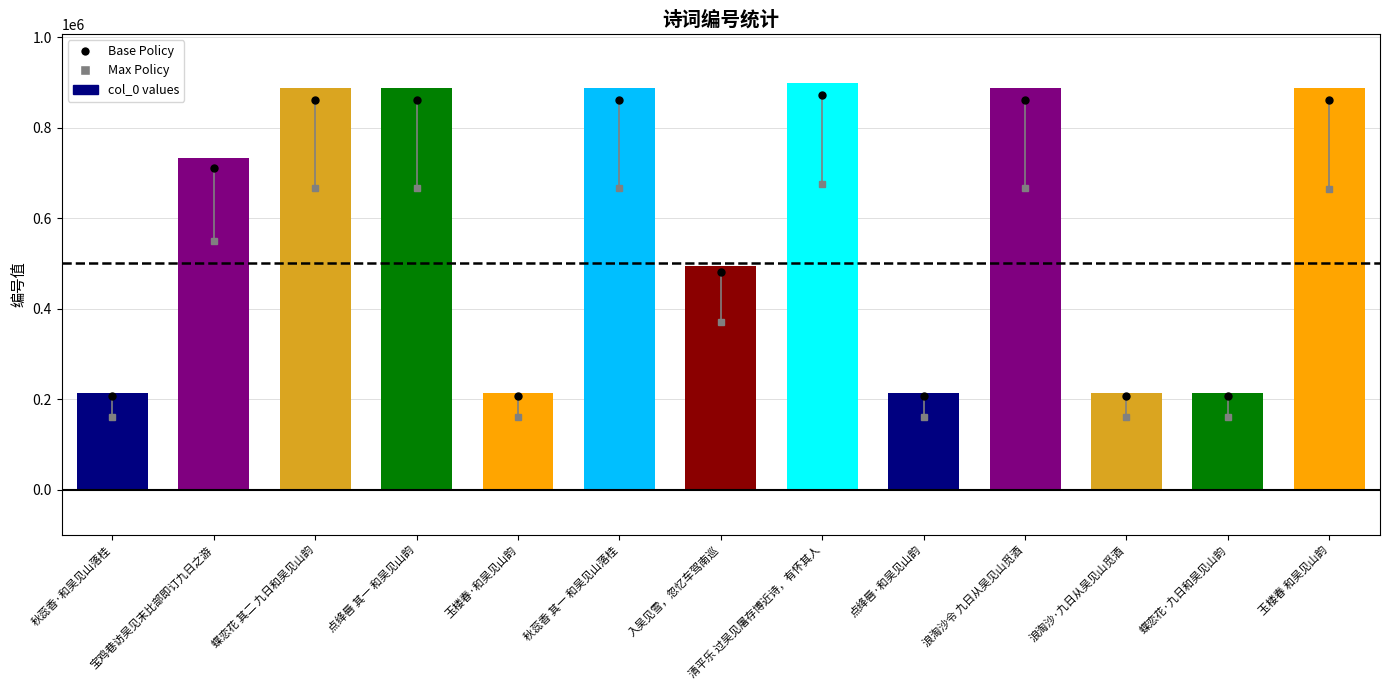

What is the difference between the second highest and minimum values?

674618